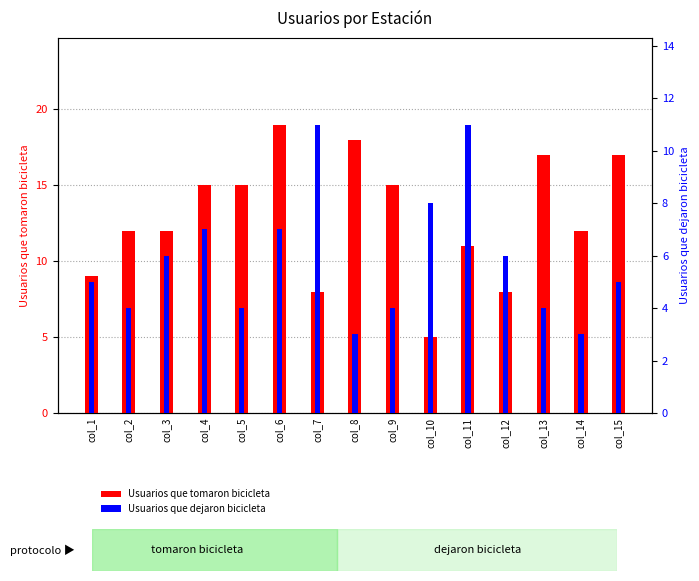

Rank the series at col_2 from highest to lowest value.

Usuarios que tomaron bicicleta, Usuarios que dejaron bicicleta